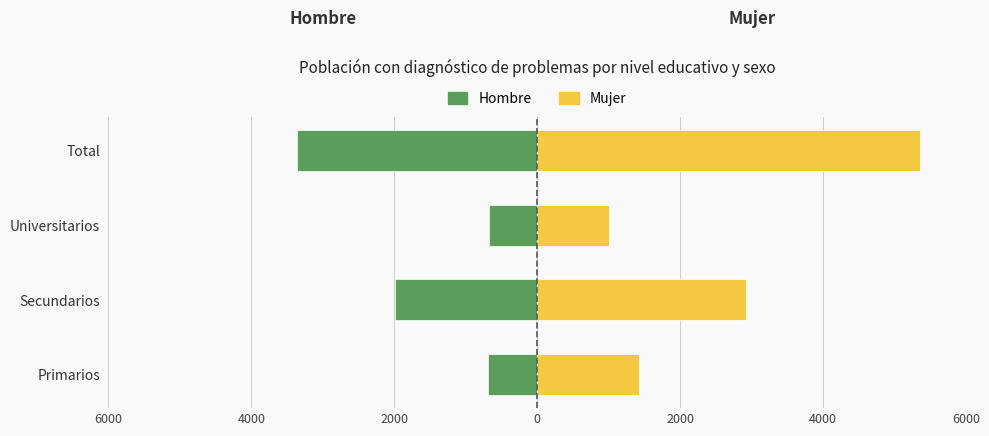

Reading right to left, list all the values displayed in this chart.

Hombre: -3364	-681	-1992	-691
Mujer: 5352	1004	2921	1427